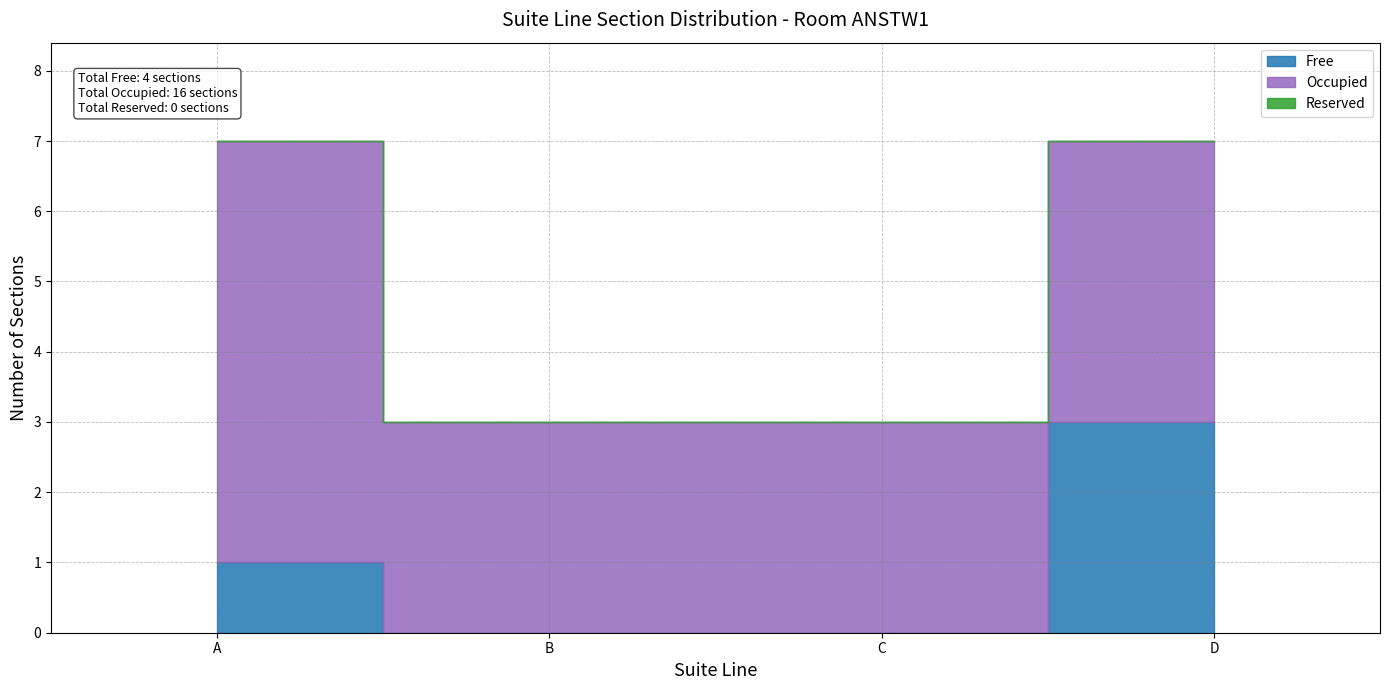

How many Free values are between 0 and 3?

4